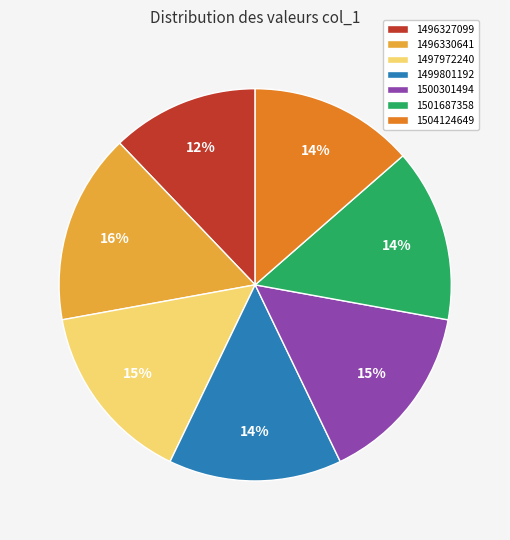

Does any single category account for the majority?

No